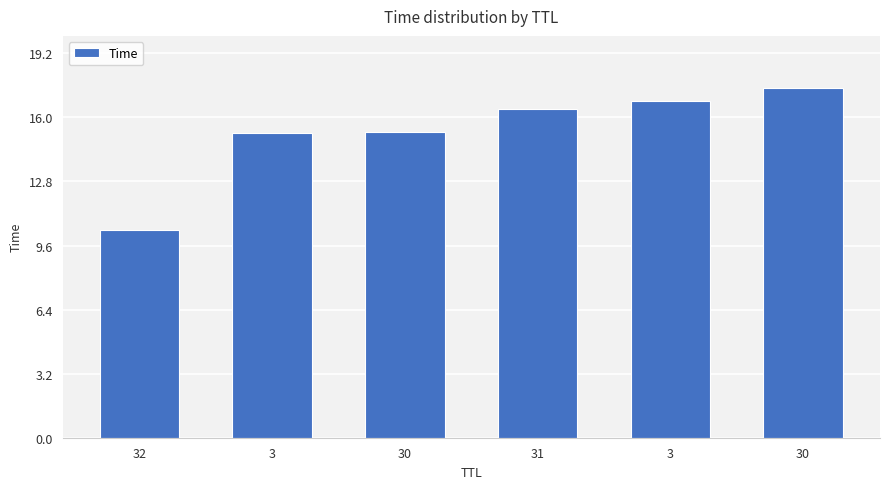

How many data points does each series have?

6